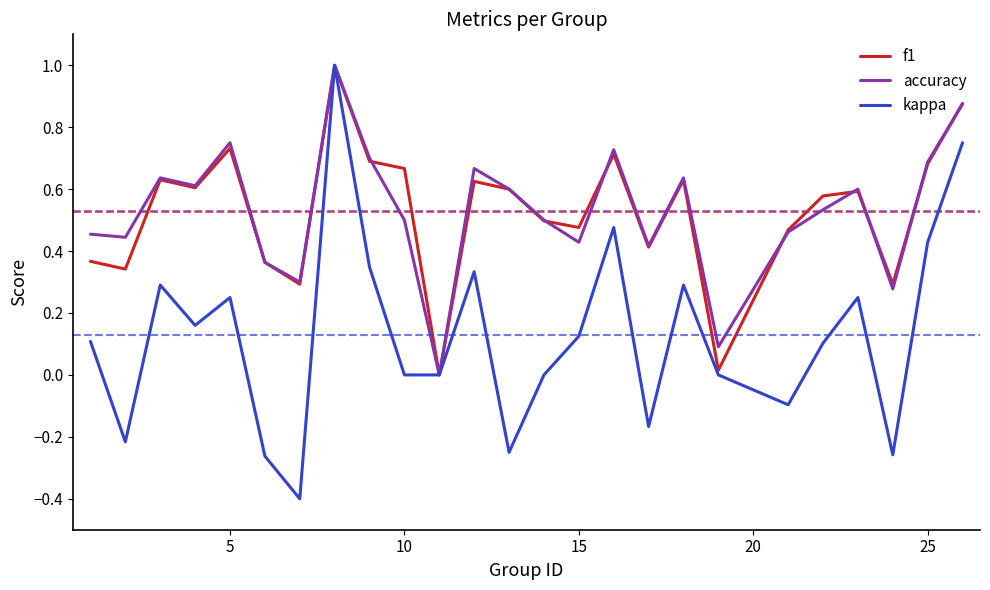

Which series has the widest spread of values?

kappa